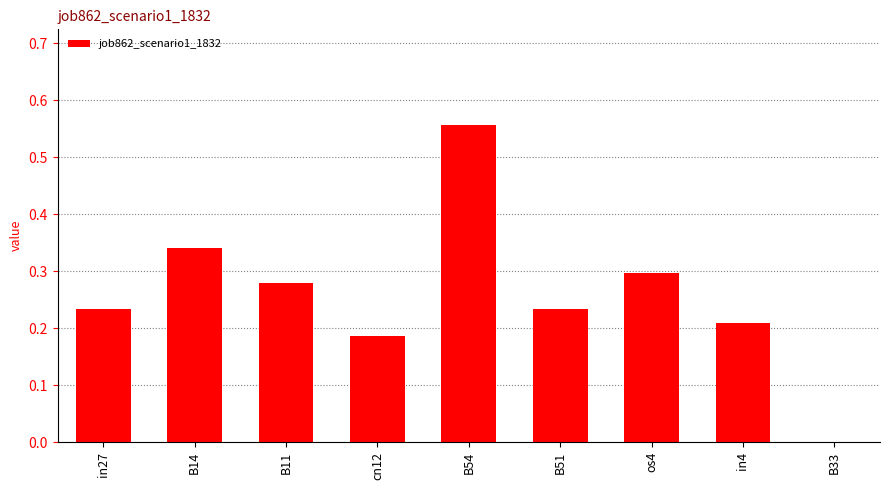

Count the number of data series in this chart.

1